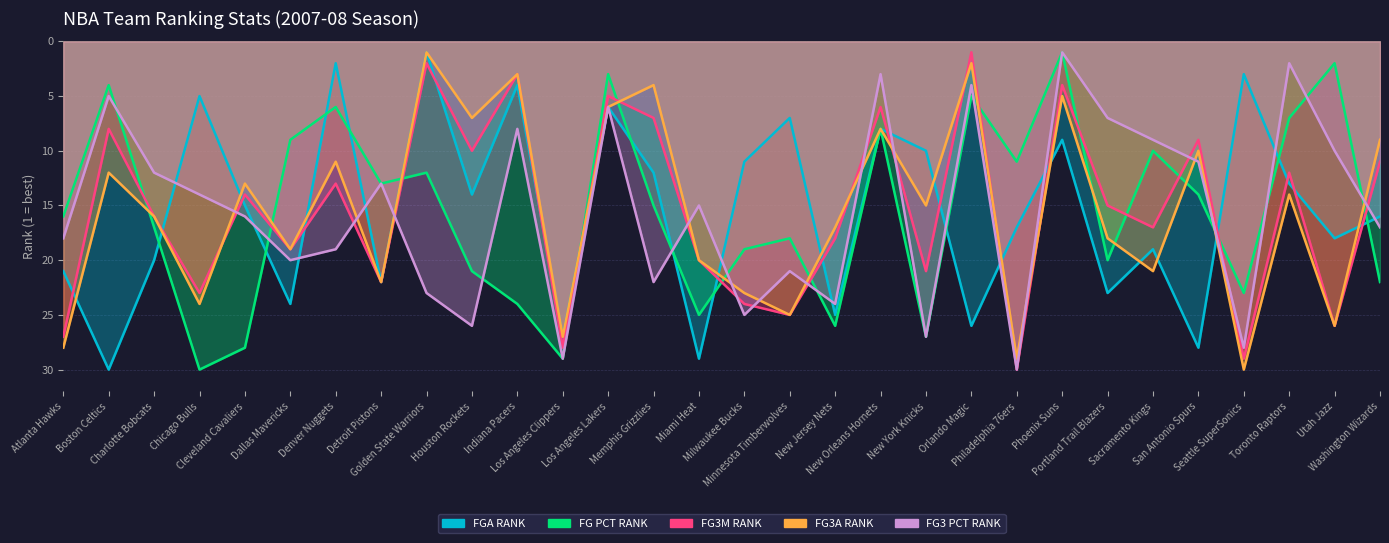

Reading right to left, extract all data points from this chart.

FGA_RANK: Washington Wizards=16	Utah Jazz=18	Toronto Raptors=13	Seattle SuperSonics=3	San Antonio Spurs=28	Sacramento Kings=19	Portland Trail Blazers=23	Phoenix Suns=9	Philadelphia 76ers=17	Orlando Magic=26	New York Knicks=10	New Orleans Hornets=8	New Jersey Nets=25	Minnesota Timberwolves=7	Milwaukee Bucks=11	Miami Heat=29	Memphis Grizzlies=12	Los Angeles Lakers=6	Los Angeles Clippers=27	Indiana Pacers=4	Houston Rockets=14	Golden State Warriors=1	Detroit Pistons=22	Denver Nuggets=2	Dallas Mavericks=24	Cleveland Cavaliers=15	Chicago Bulls=5	Charlotte Bobcats=20	Boston Celtics=30	Atlanta Hawks=21
FG_PCT_RANK: Washington Wizards=22	Utah Jazz=2	Toronto Raptors=7	Seattle SuperSonics=23	San Antonio Spurs=14	Sacramento Kings=10	Portland Trail Blazers=20	Phoenix Suns=1	Philadelphia 76ers=11	Orlando Magic=5	New York Knicks=27	New Orleans Hornets=8	New Jersey Nets=26	Minnesota Timberwolves=18	Milwaukee Bucks=19	Miami Heat=25	Memphis Grizzlies=15	Los Angeles Lakers=3	Los Angeles Clippers=29	Indiana Pacers=24	Houston Rockets=21	Golden State Warriors=12	Detroit Pistons=13	Denver Nuggets=6	Dallas Mavericks=9	Cleveland Cavaliers=28	Chicago Bulls=30	Charlotte Bobcats=17	Boston Celtics=4	Atlanta Hawks=16
FG3M_RANK: Washington Wizards=11	Utah Jazz=26	Toronto Raptors=12	Seattle SuperSonics=29	San Antonio Spurs=9	Sacramento Kings=17	Portland Trail Blazers=15	Phoenix Suns=4	Philadelphia 76ers=30	Orlando Magic=1	New York Knicks=21	New Orleans Hornets=6	New Jersey Nets=18	Minnesota Timberwolves=25	Milwaukee Bucks=24	Miami Heat=20	Memphis Grizzlies=7	Los Angeles Lakers=5	Los Angeles Clippers=28	Indiana Pacers=3	Houston Rockets=10	Golden State Warriors=2	Detroit Pistons=22	Denver Nuggets=13	Dallas Mavericks=19	Cleveland Cavaliers=14	Chicago Bulls=23	Charlotte Bobcats=16	Boston Celtics=8	Atlanta Hawks=27
FG3A_RANK: Washington Wizards=9	Utah Jazz=26	Toronto Raptors=14	Seattle SuperSonics=30	San Antonio Spurs=10	Sacramento Kings=21	Portland Trail Blazers=18	Phoenix Suns=5	Philadelphia 76ers=29	Orlando Magic=2	New York Knicks=15	New Orleans Hornets=8	New Jersey Nets=17	Minnesota Timberwolves=25	Milwaukee Bucks=23	Miami Heat=20	Memphis Grizzlies=4	Los Angeles Lakers=6	Los Angeles Clippers=27	Indiana Pacers=3	Houston Rockets=7	Golden State Warriors=1	Detroit Pistons=22	Denver Nuggets=11	Dallas Mavericks=19	Cleveland Cavaliers=13	Chicago Bulls=24	Charlotte Bobcats=16	Boston Celtics=12	Atlanta Hawks=28
FG3_PCT_RANK: Washington Wizards=17	Utah Jazz=10	Toronto Raptors=2	Seattle SuperSonics=28	San Antonio Spurs=11	Sacramento Kings=9	Portland Trail Blazers=7	Phoenix Suns=1	Philadelphia 76ers=30	Orlando Magic=4	New York Knicks=27	New Orleans Hornets=3	New Jersey Nets=24	Minnesota Timberwolves=21	Milwaukee Bucks=25	Miami Heat=15	Memphis Grizzlies=22	Los Angeles Lakers=6	Los Angeles Clippers=29	Indiana Pacers=8	Houston Rockets=26	Golden State Warriors=23	Detroit Pistons=13	Denver Nuggets=19	Dallas Mavericks=20	Cleveland Cavaliers=16	Chicago Bulls=14	Charlotte Bobcats=12	Boston Celtics=5	Atlanta Hawks=18